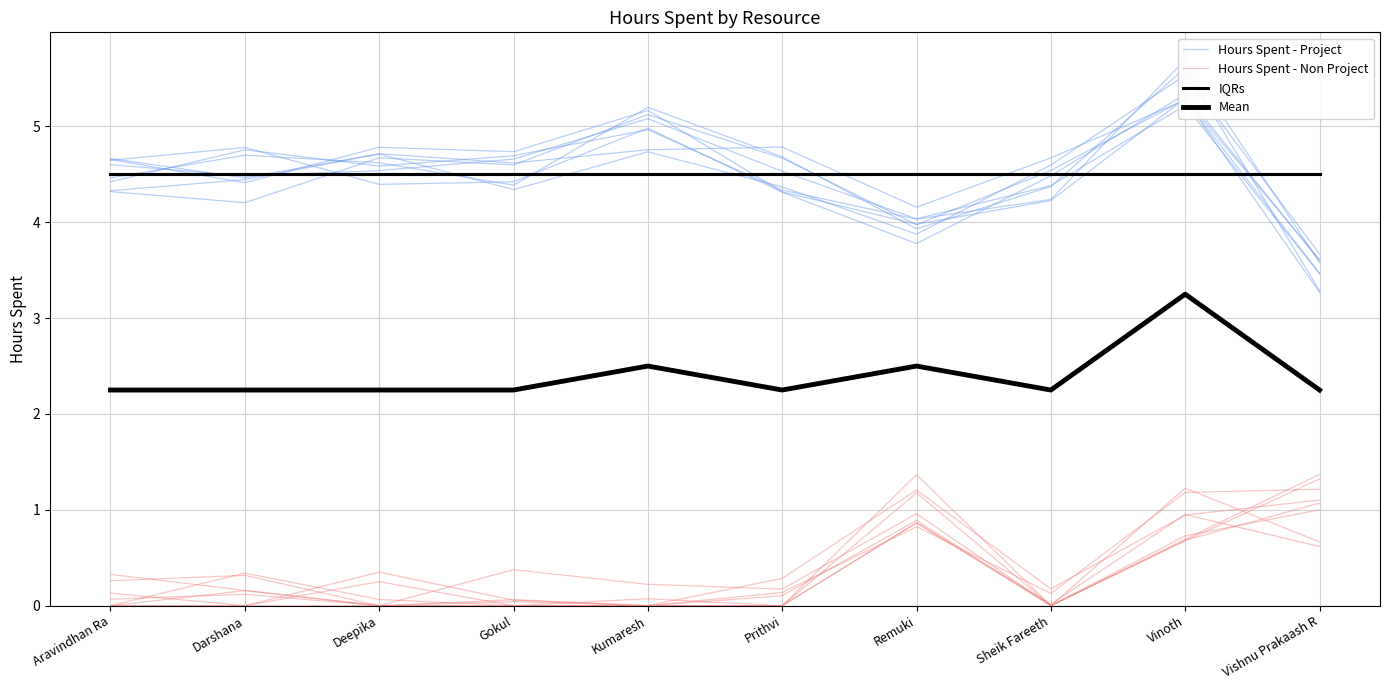

True or false: Hours Spent - Project has more than 0 interior local peaks.

True